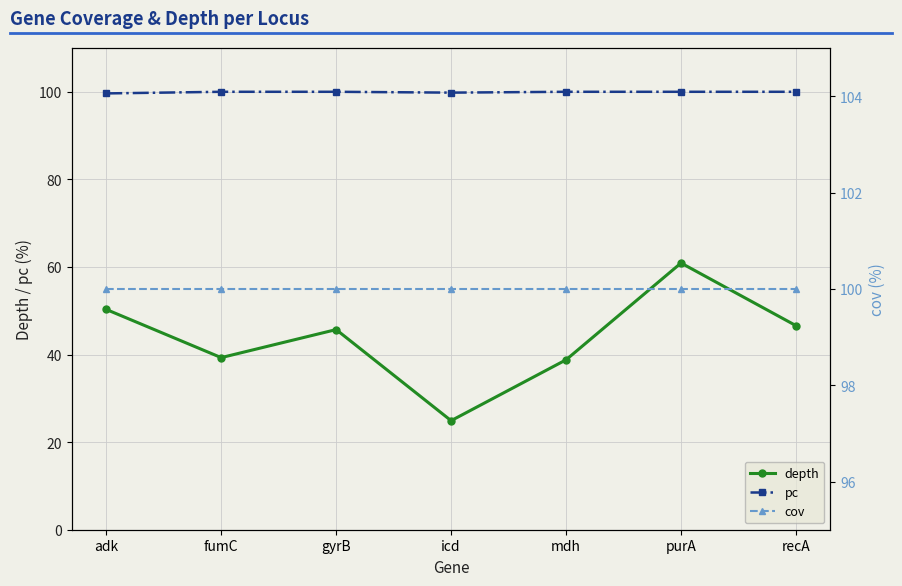

Reading left to right, list all the values displayed in this chart.

depth: adk=50.3	fumC=39.3	gyrB=45.7	icd=24.9	mdh=38.8	purA=60.9	recA=46.6
pc: adk=99.6	fumC=100.0	gyrB=100.0	icd=99.8	mdh=100.0	purA=100.0	recA=100.0
cov: adk=100.0	fumC=100.0	gyrB=100.0	icd=100.0	mdh=100.0	purA=100.0	recA=100.0